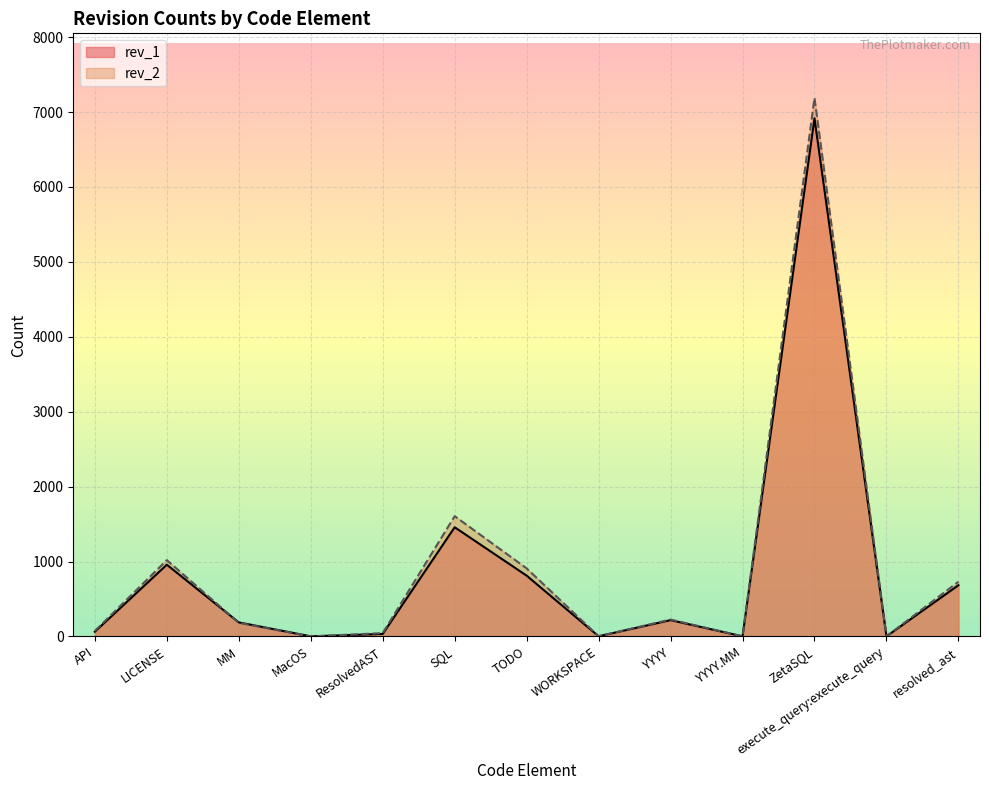

Where does the rev_1 series first go above 188?

LICENSE